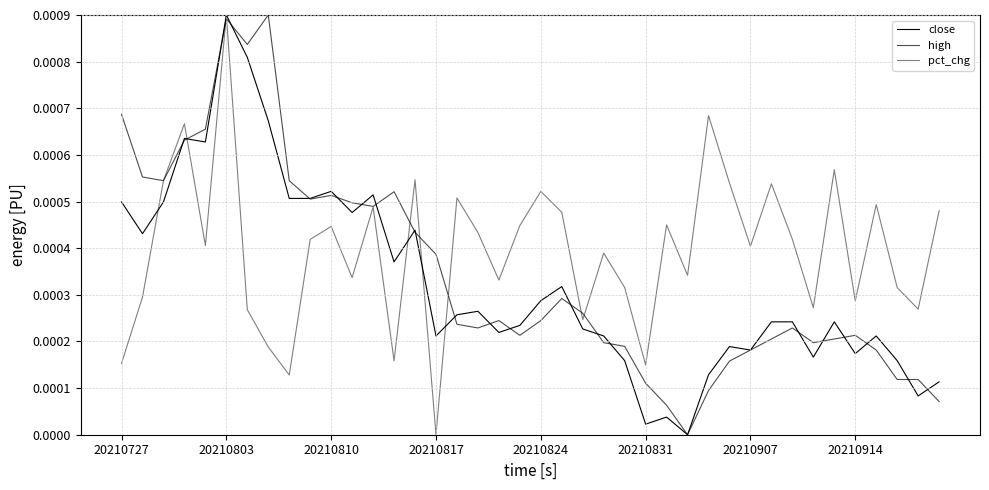

How many lines are shown in the chart?

3